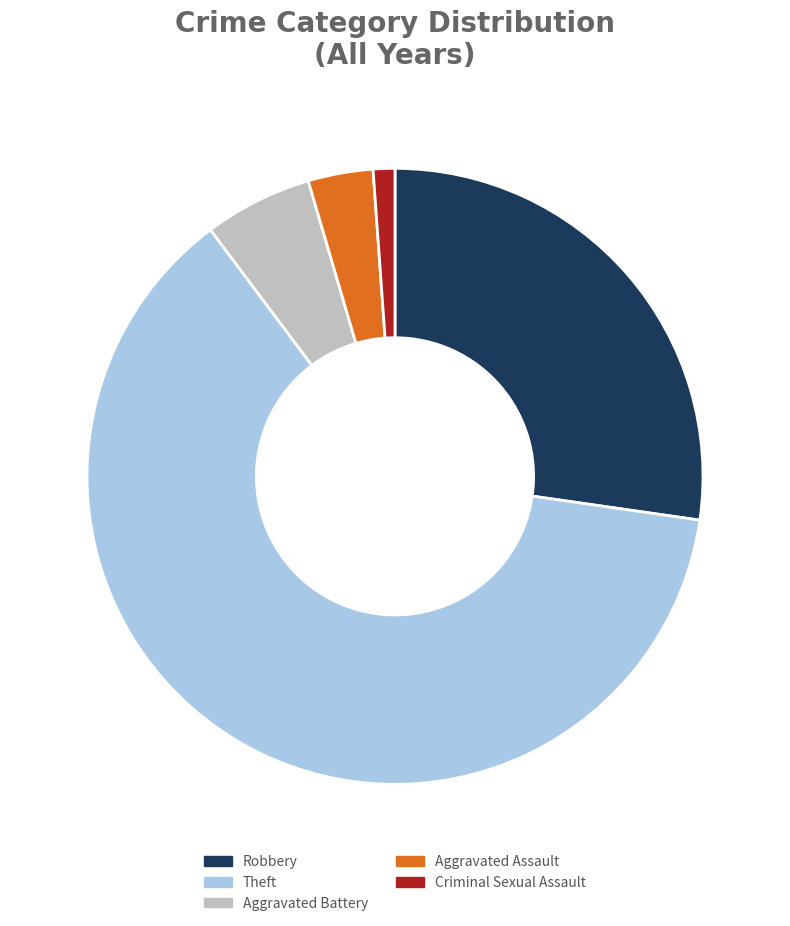

Between Robbery and Theft, which is larger?

Theft